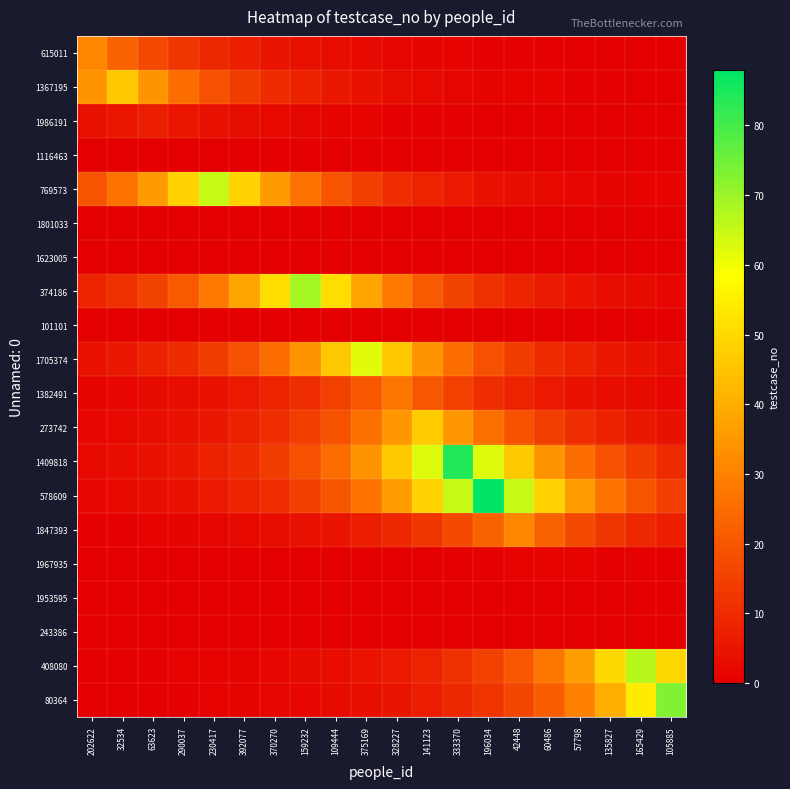

At how many categories does at least one series exceed 79?

2